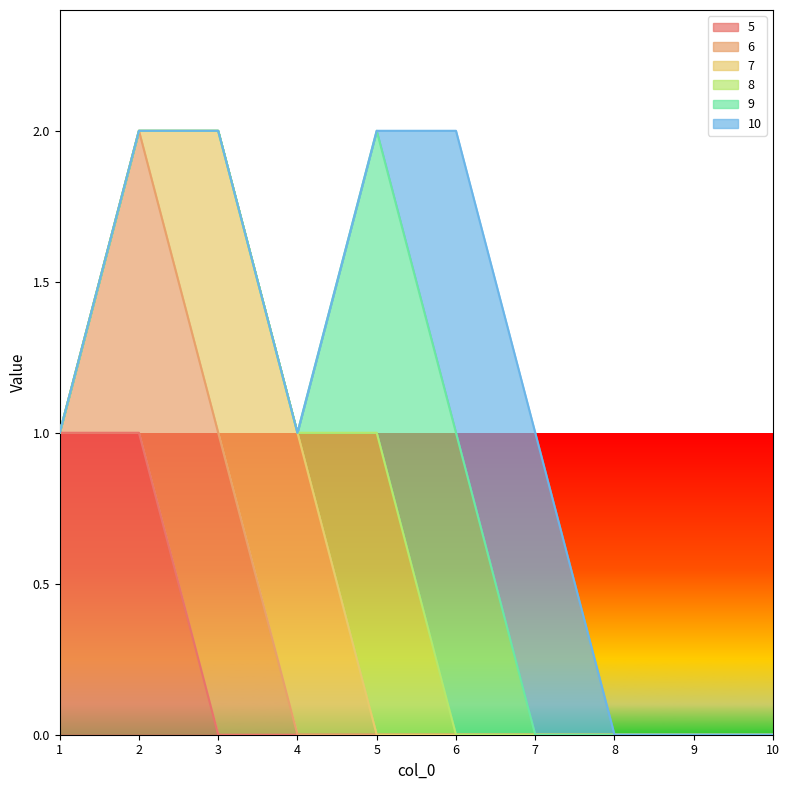

What is the maximum value shown in the chart?

1